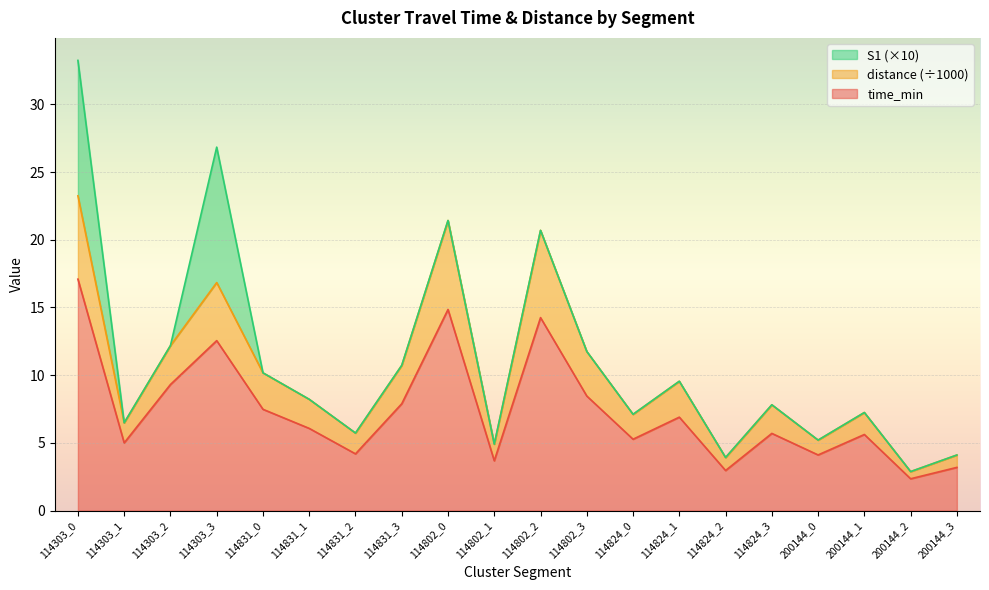

List the labels in order of time_min value, largest first.

114303_0, 114802_0, 114802_2, 114303_3, 114303_2, 114802_3, 114831_3, 114831_0, 114824_1, 114831_1, 114824_3, 200144_1, 114824_0, 114303_1, 114831_2, 200144_0, 114802_1, 200144_3, 114824_2, 200144_2